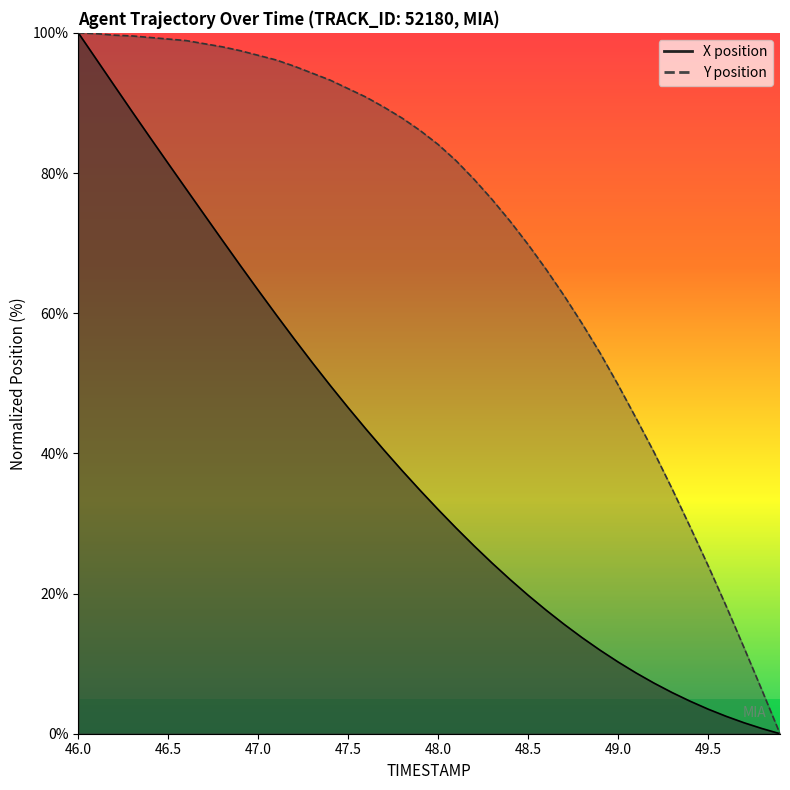

At which label does X first exceed 34?

46.0